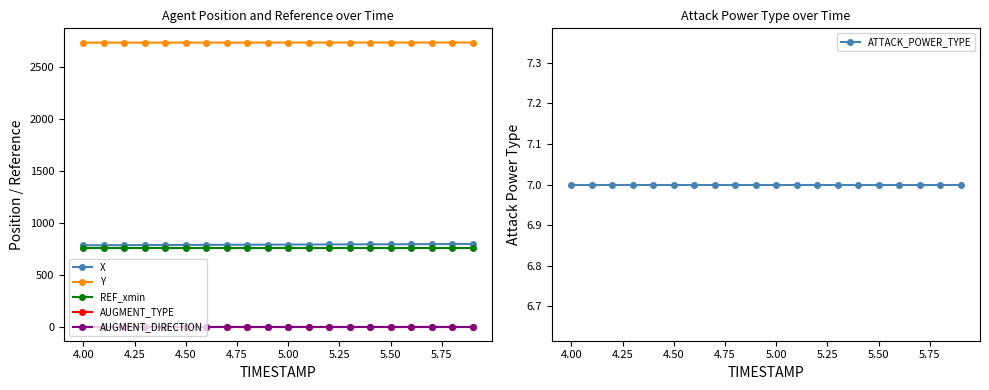

What is the difference between the highest and lowest values at 5.50?

2731.7